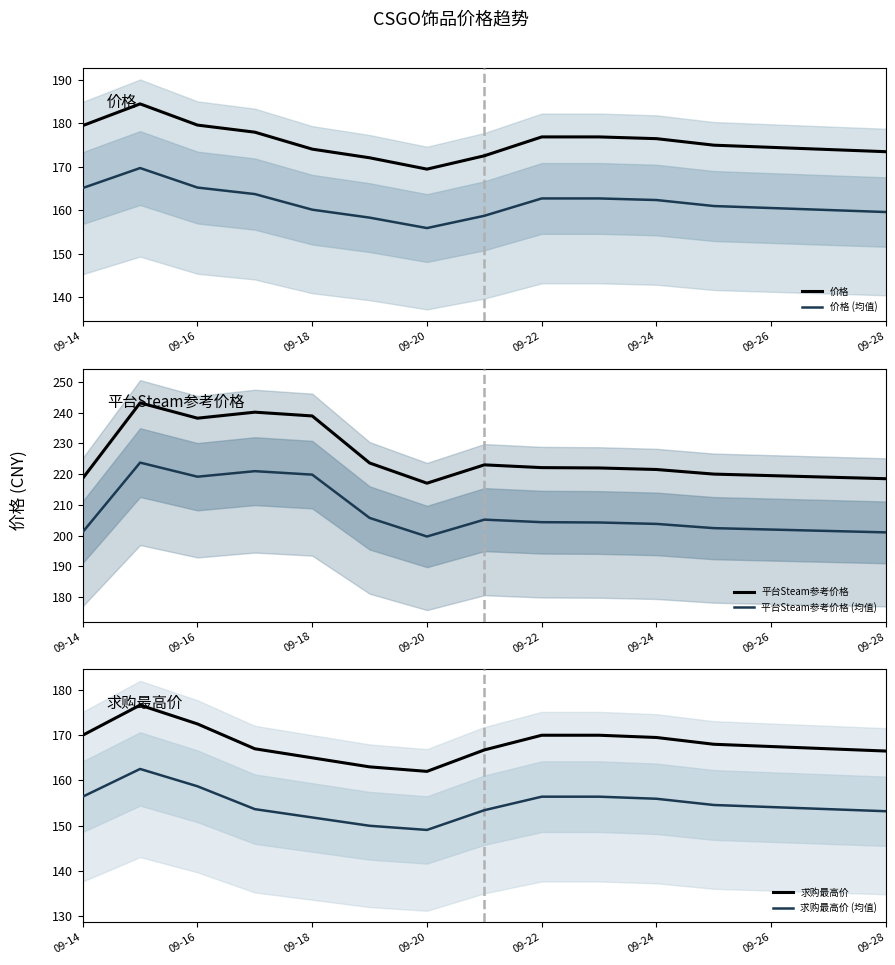

Is the value of 平台Steam参考价格 (均值) at 09-16 greater than the value of 平台Steam参考价格 at 09-18?

No